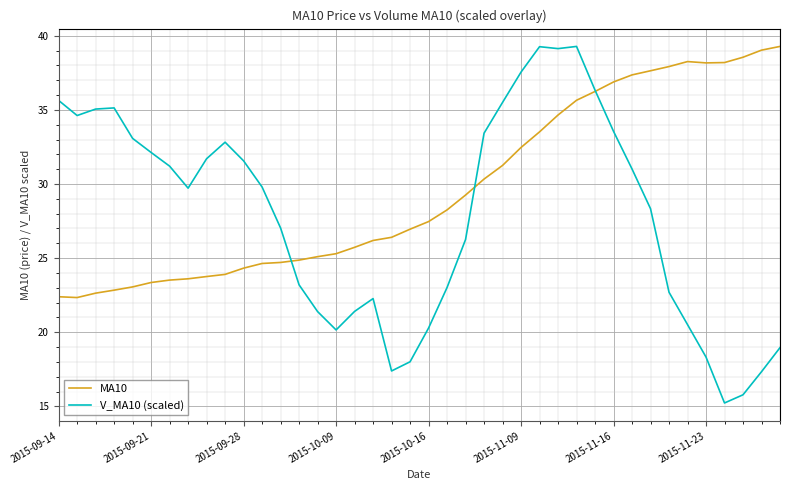

Which series has the largest total across all categories?

MA10